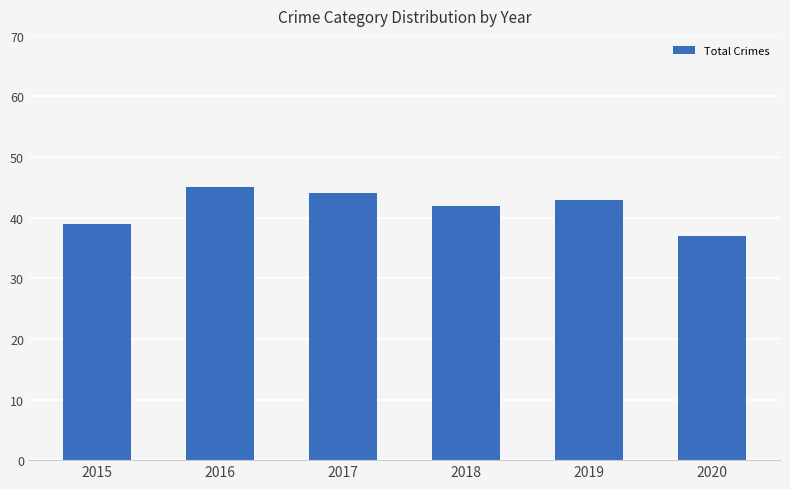

At which label is the value closest to 41?

2018